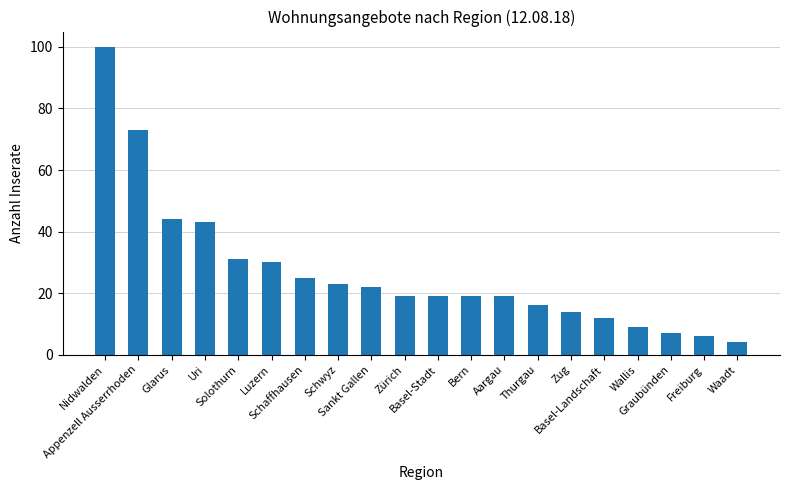

What is the difference between the maximum and minimum values?

96